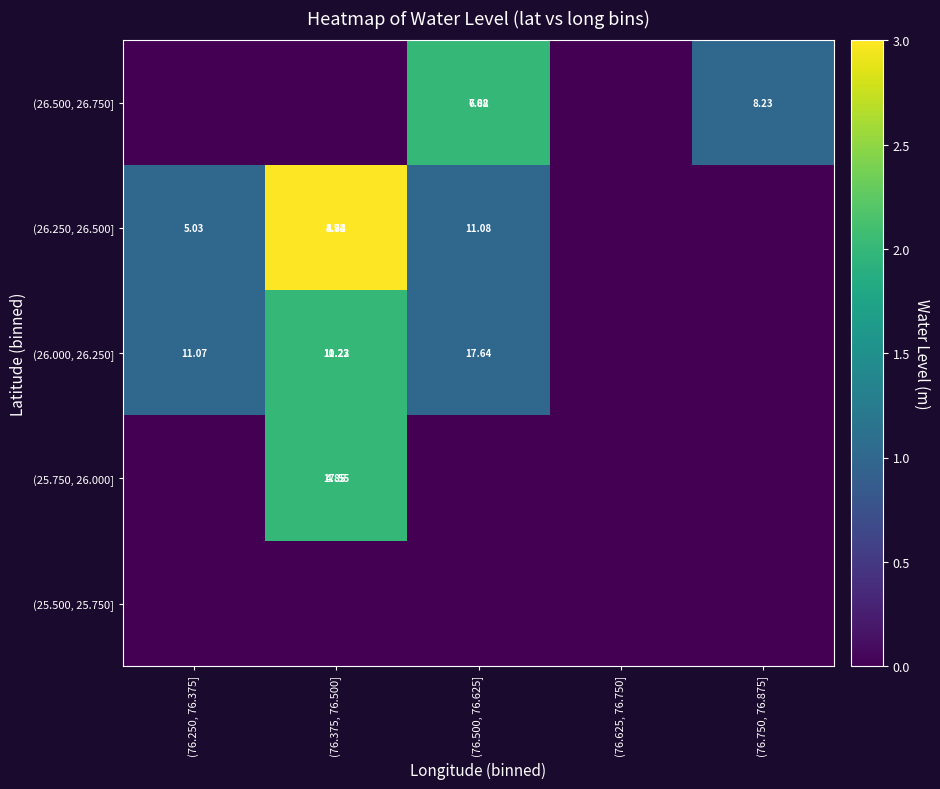

Rank the categories by (26.500, 26.750] value from highest to lowest.

(76.500, 76.625], (76.750, 76.875], (76.250, 76.375], (76.375, 76.500], (76.625, 76.750]